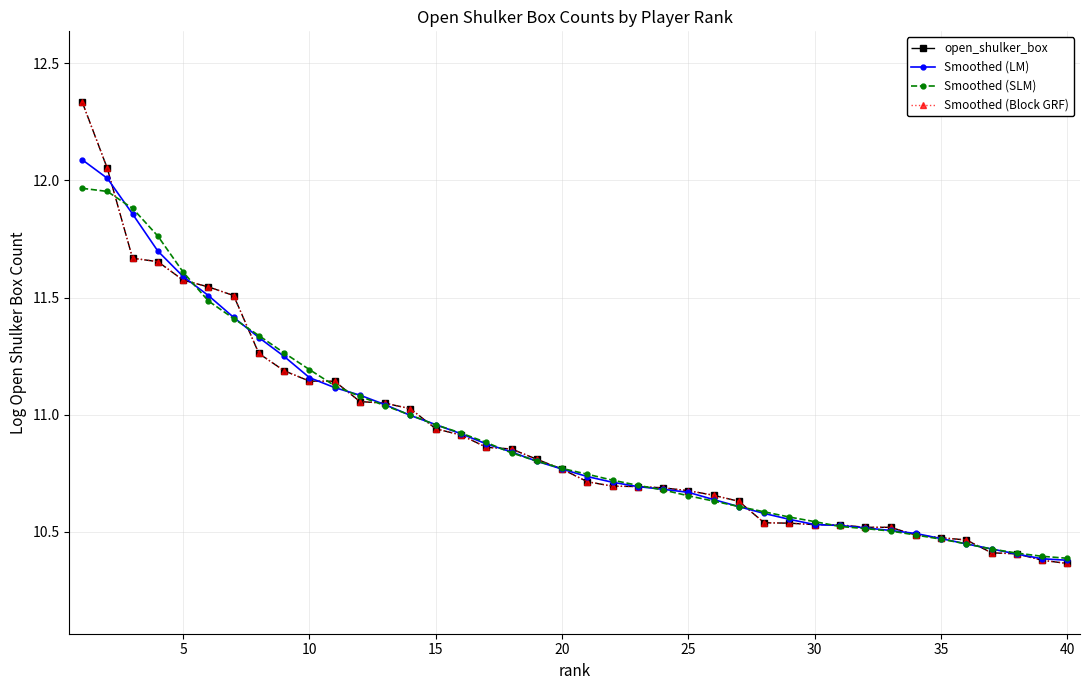

Reading left to right, transcribe all the data shown in this chart.

open_shulker_box: 12.3	12.1	11.7	11.7	11.6	11.5	11.5	11.3	11.2	11.1	11.1	11.1	11.0	11.0	10.9	10.9	10.9	10.9	10.8	10.8	10.7	10.7	10.7	10.7	10.7	10.7	10.6	10.5	10.5	10.5	10.5	10.5	10.5	10.5	10.5	10.5	10.4	10.4	10.4	10.4
Smoothed (LM): 12.1	12.0	11.9	11.7	11.6	11.5	11.4	11.3	11.2	11.2	11.1	11.1	11.0	11.0	11.0	10.9	10.9	10.8	10.8	10.8	10.7	10.7	10.7	10.7	10.7	10.6	10.6	10.6	10.6	10.5	10.5	10.5	10.5	10.5	10.5	10.4	10.4	10.4	10.4	10.4
Smoothed (SLM): 12.0	12.0	11.9	11.8	11.6	11.5	11.4	11.3	11.3	11.2	11.1	11.1	11.0	11.0	11.0	10.9	10.9	10.8	10.8	10.8	10.7	10.7	10.7	10.7	10.7	10.6	10.6	10.6	10.6	10.5	10.5	10.5	10.5	10.5	10.5	10.4	10.4	10.4	10.4	10.4
Smoothed (Block GRF): 12.3	12.1	11.7	11.7	11.6	11.5	11.5	11.3	11.2	11.1	11.1	11.1	11.0	11.0	10.9	10.9	10.9	10.9	10.8	10.8	10.7	10.7	10.7	10.7	10.7	10.7	10.6	10.5	10.5	10.5	10.5	10.5	10.5	10.5	10.5	10.5	10.4	10.4	10.4	10.4